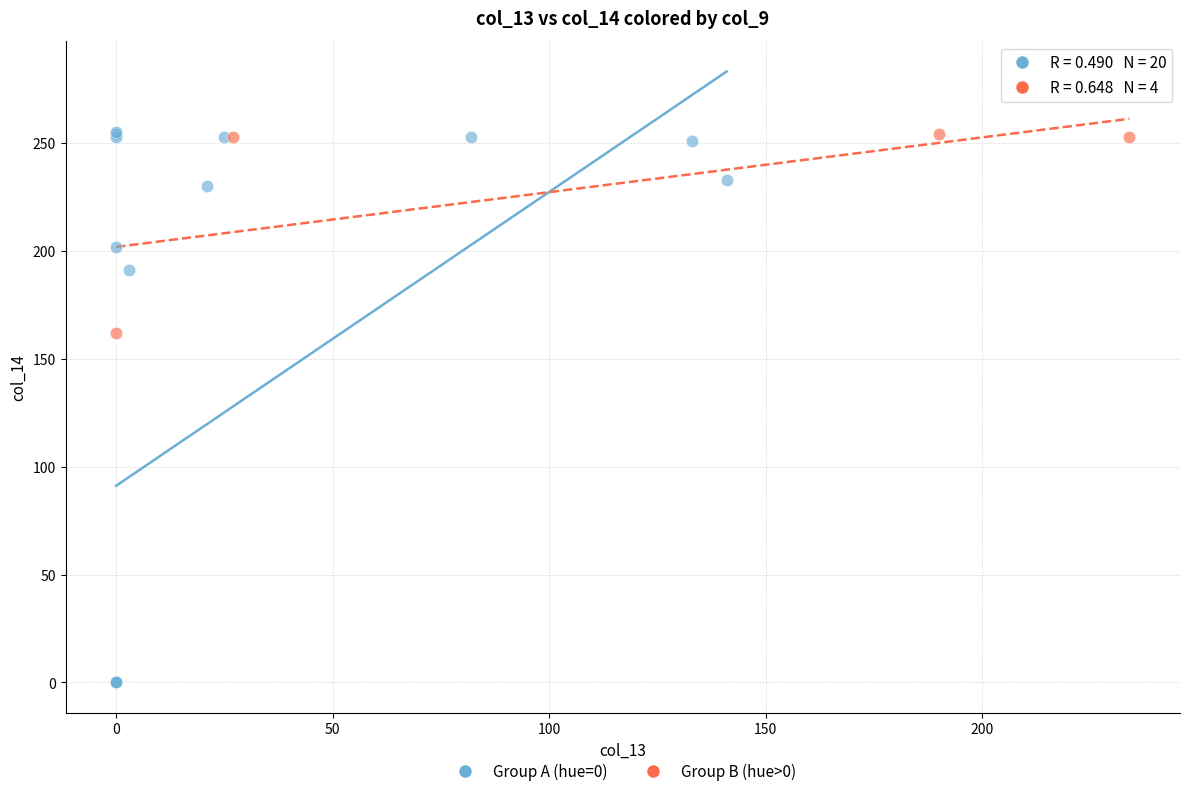

Which series reaches the minimum Y coordinate?

Group A (hue=0)